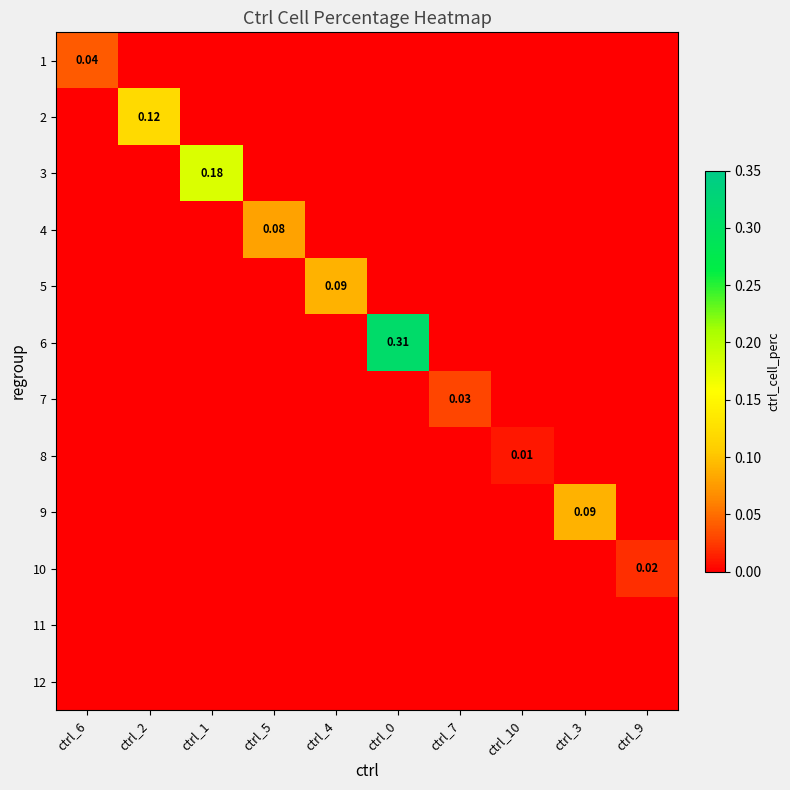

The 1 series shows -0.0 at ctrl_3. True or false?

False